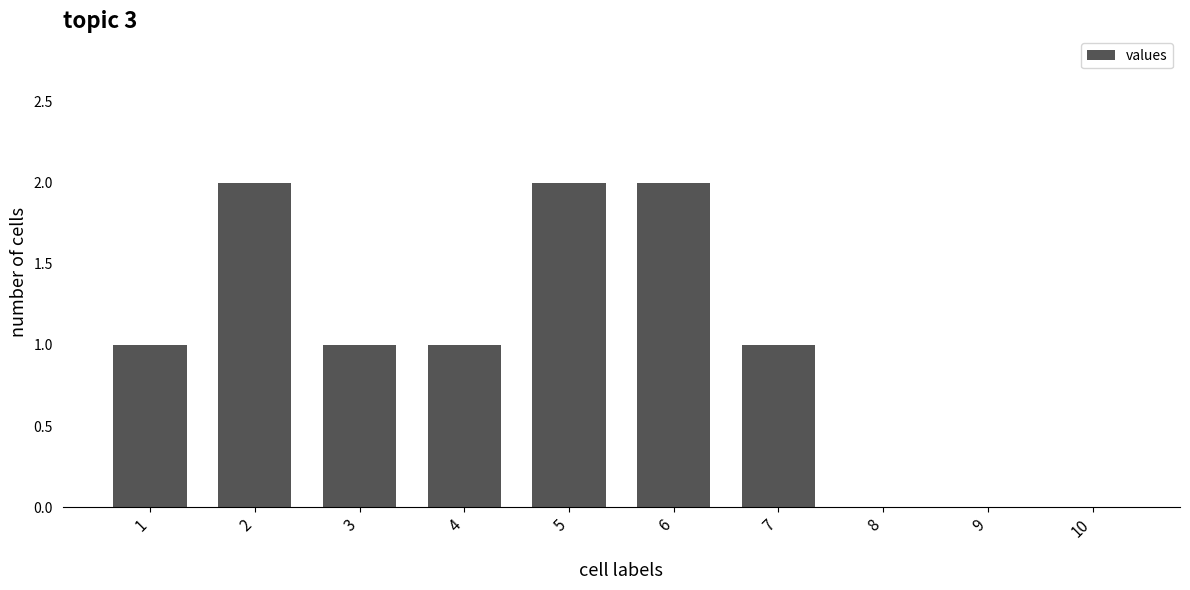

True or false: the data shows 0 at 9.

True